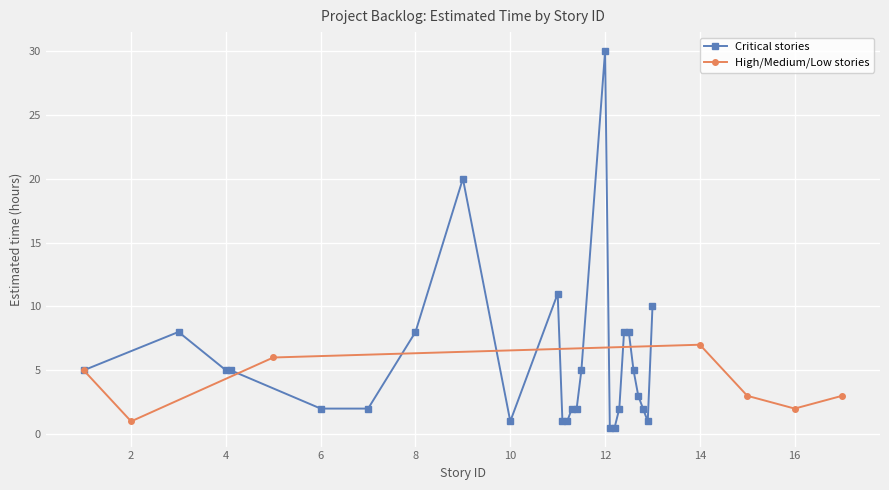

How many data points in Critical stories are less than 5?

13